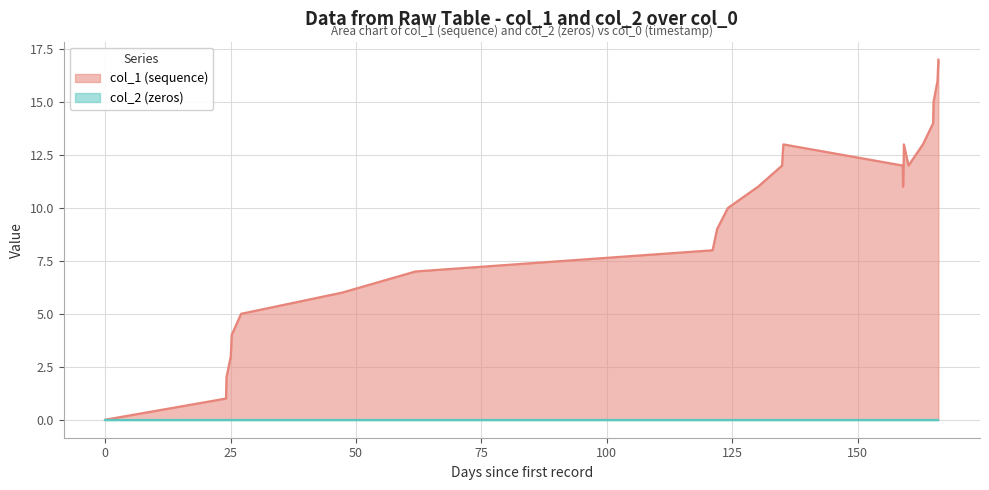

Which series has the widest spread of values?

col_1 (sequence)